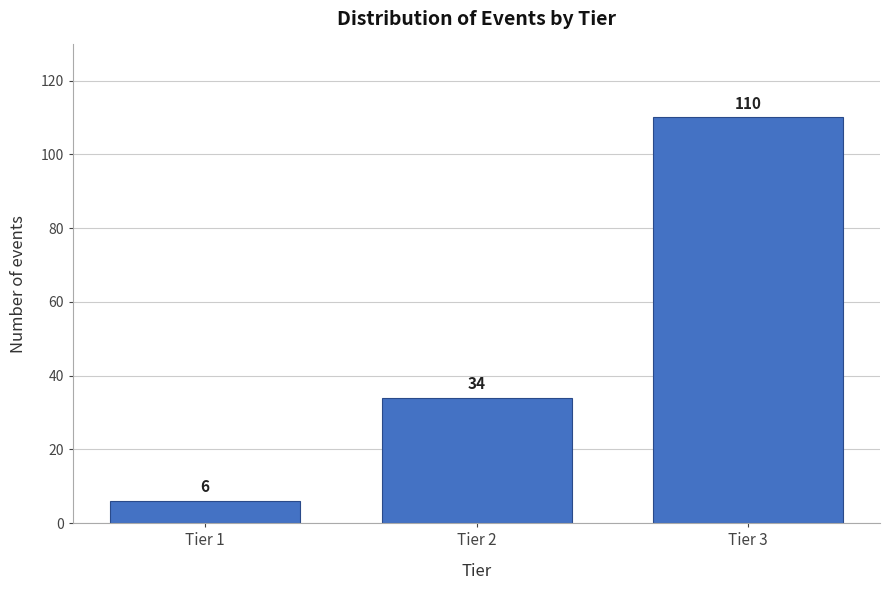

Reading left to right, what are all the values shown in this chart?

Tier 1=6	Tier 2=34	Tier 3=110